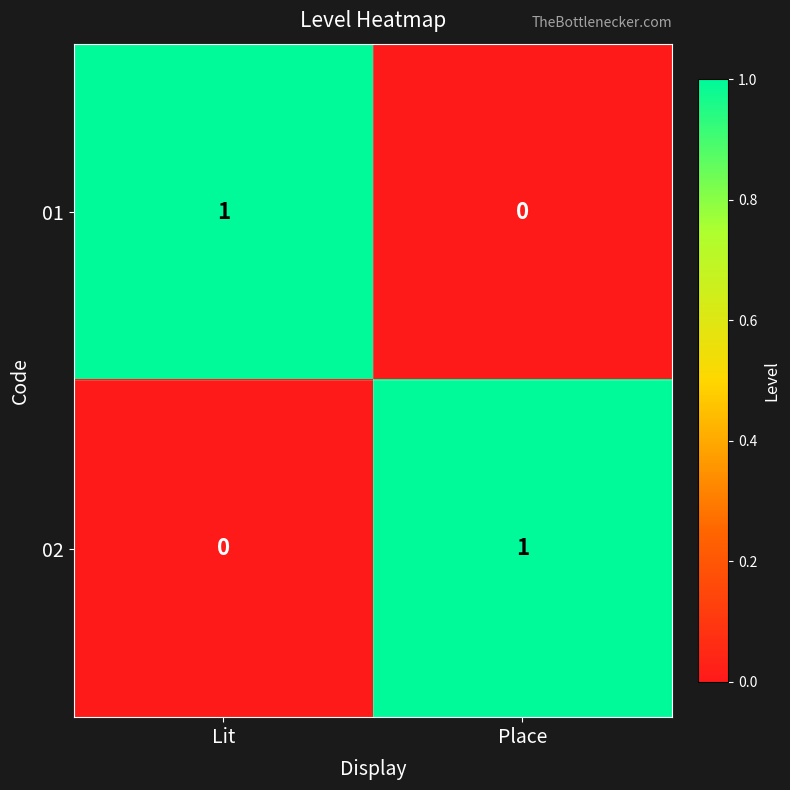

At which label does 02 reach its peak?

Place